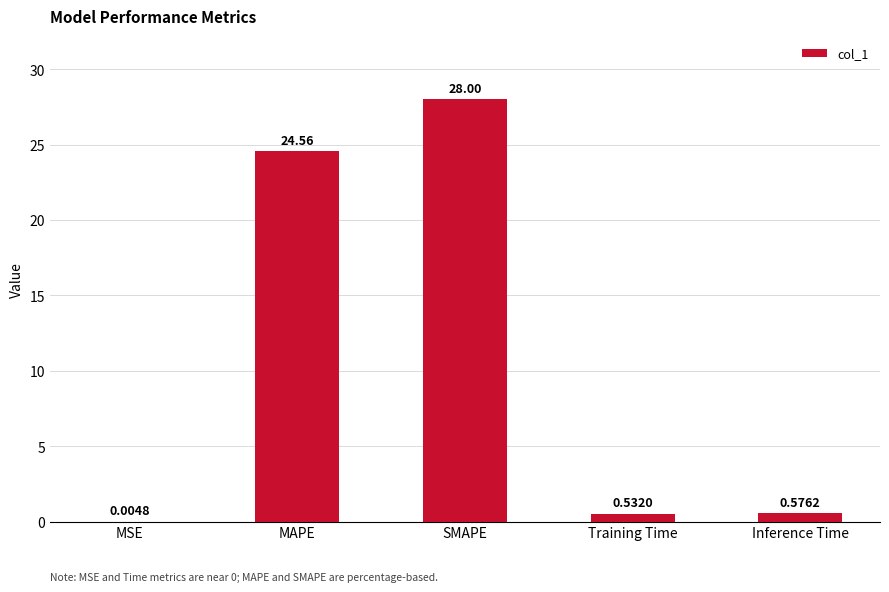

What is the sum of all values?

53.7